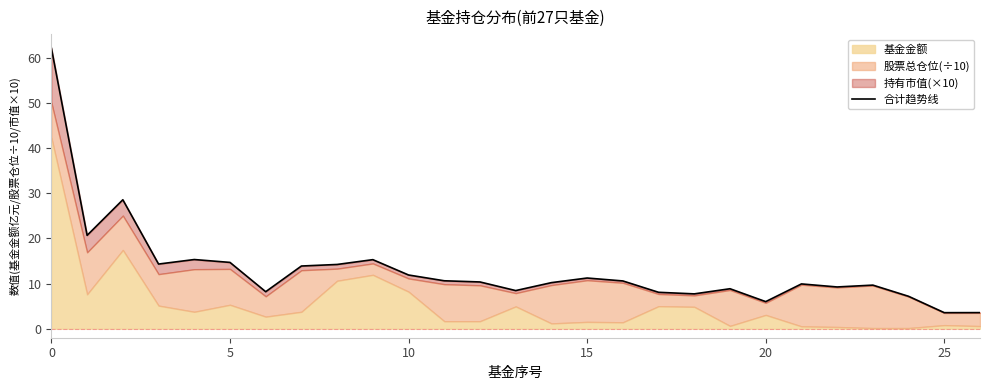

Between 23 and 18, which is larger?

23